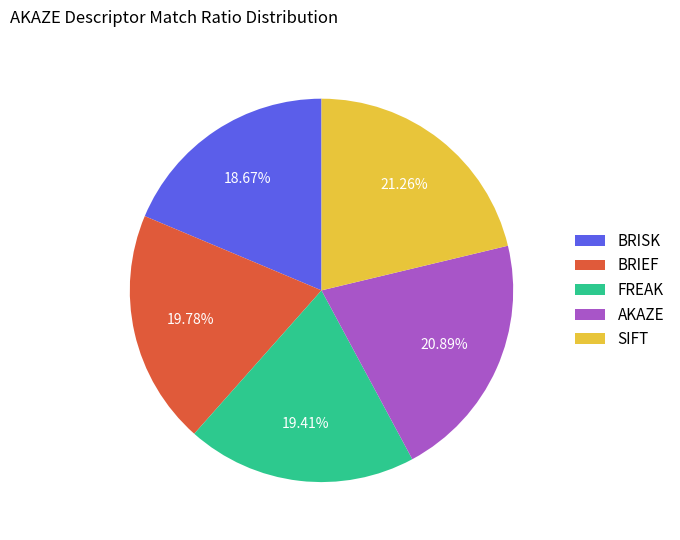

Is it true that BRISK is 5% of the pie?

False